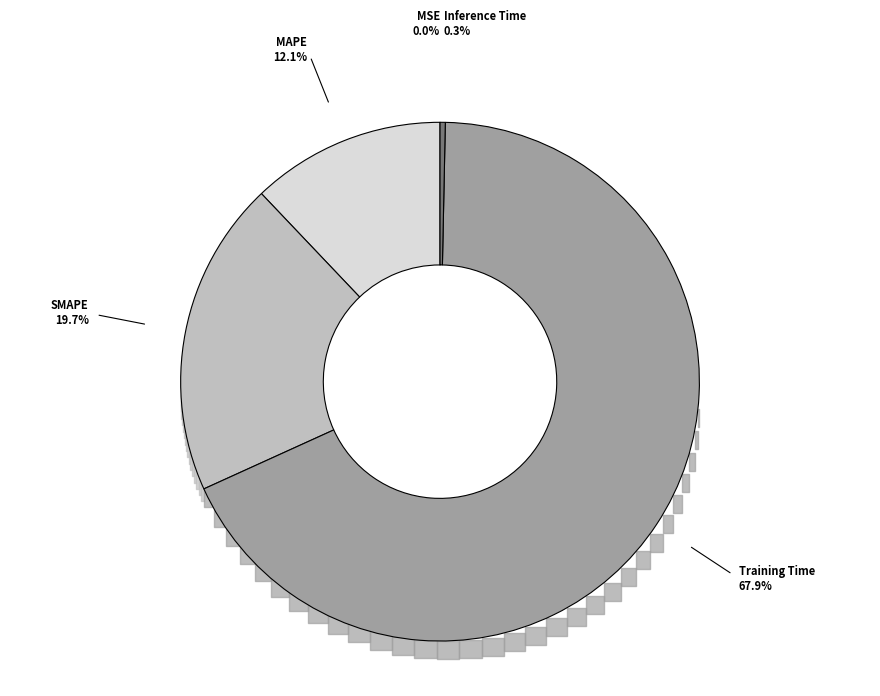

Between Inference Time and Training Time, which is larger?

Training Time